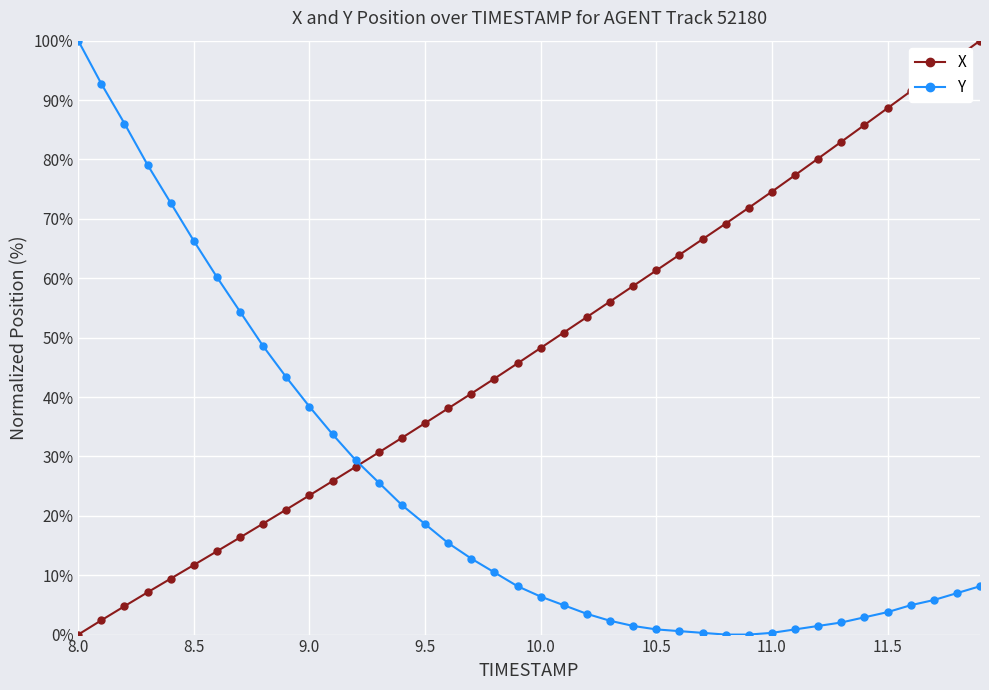

Which series ends up on top after the final intersection of Y and X?

X